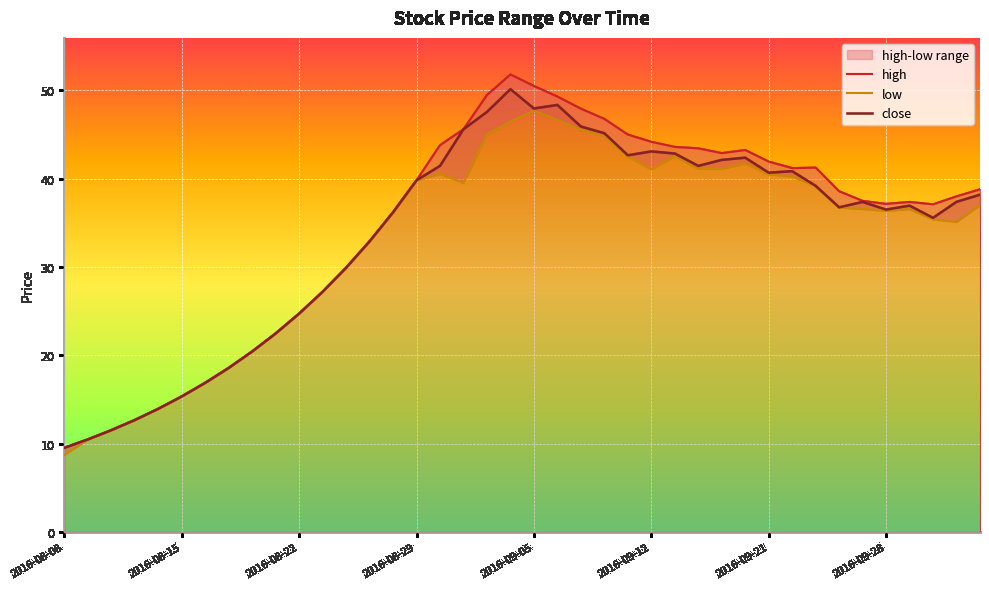

True or false: close has a value of 23.3 at 2016-09-12.

False